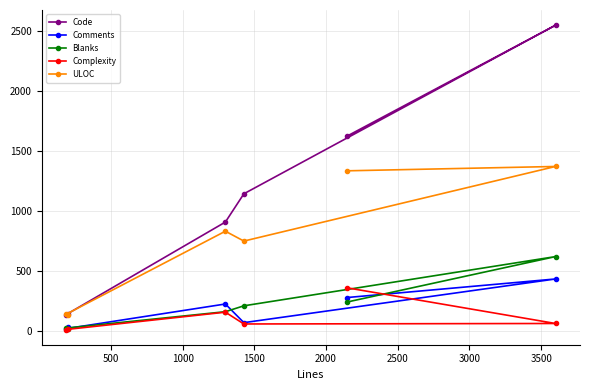

True or false: Code and Comments intersect in this chart.

False